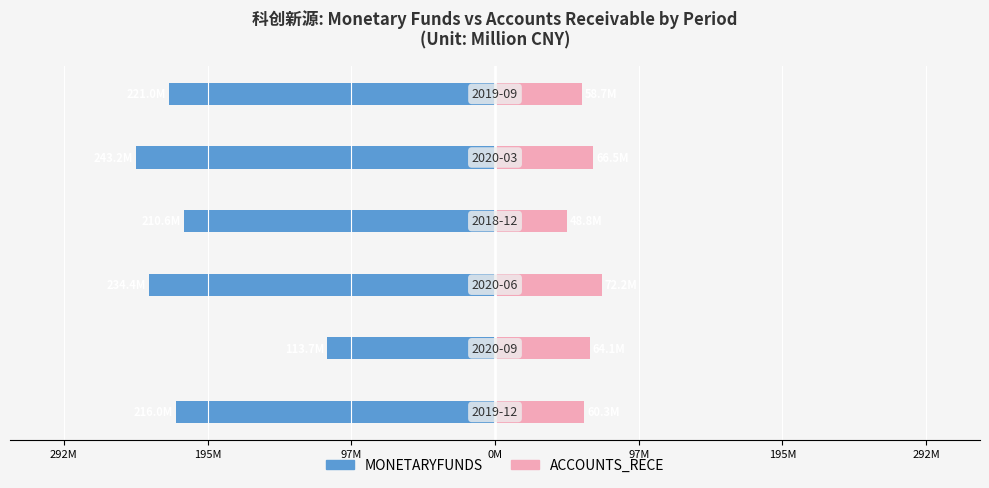

How many values in the MONETARYFUNDS series are below -216?

4